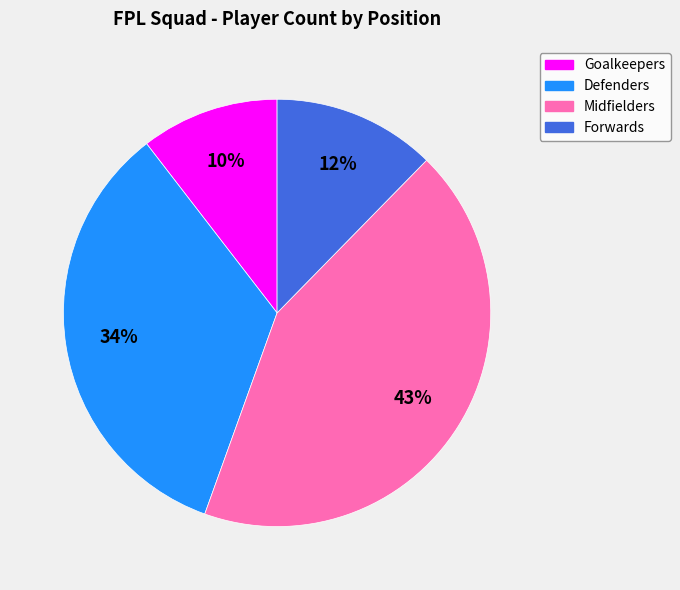

Do Defenders and Forwards together represent more than half of the pie?

No